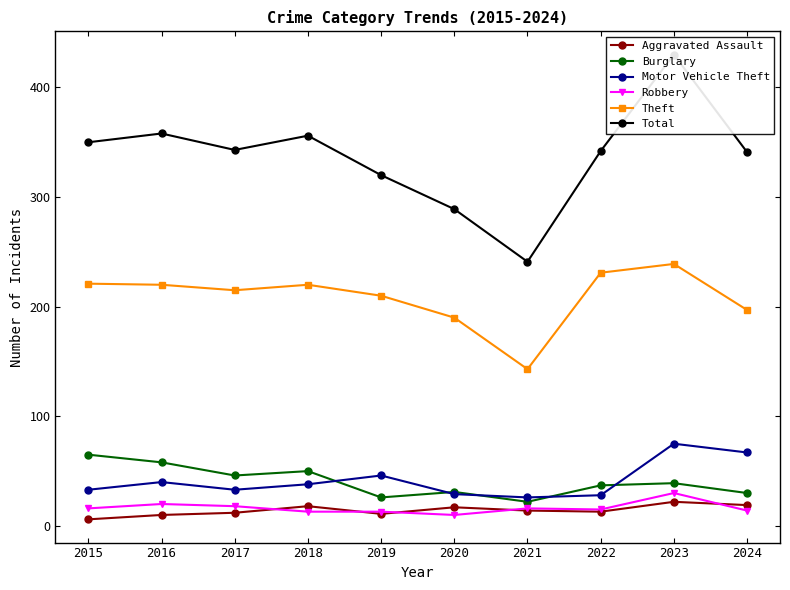

Is the value of Theft at 2019 greater than the value of Aggravated Assault at 2016?

Yes